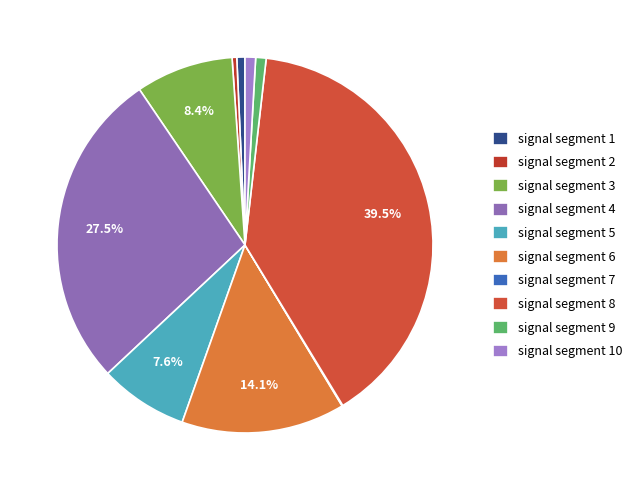

Which category has the biggest portion of the pie?

signal segment 8